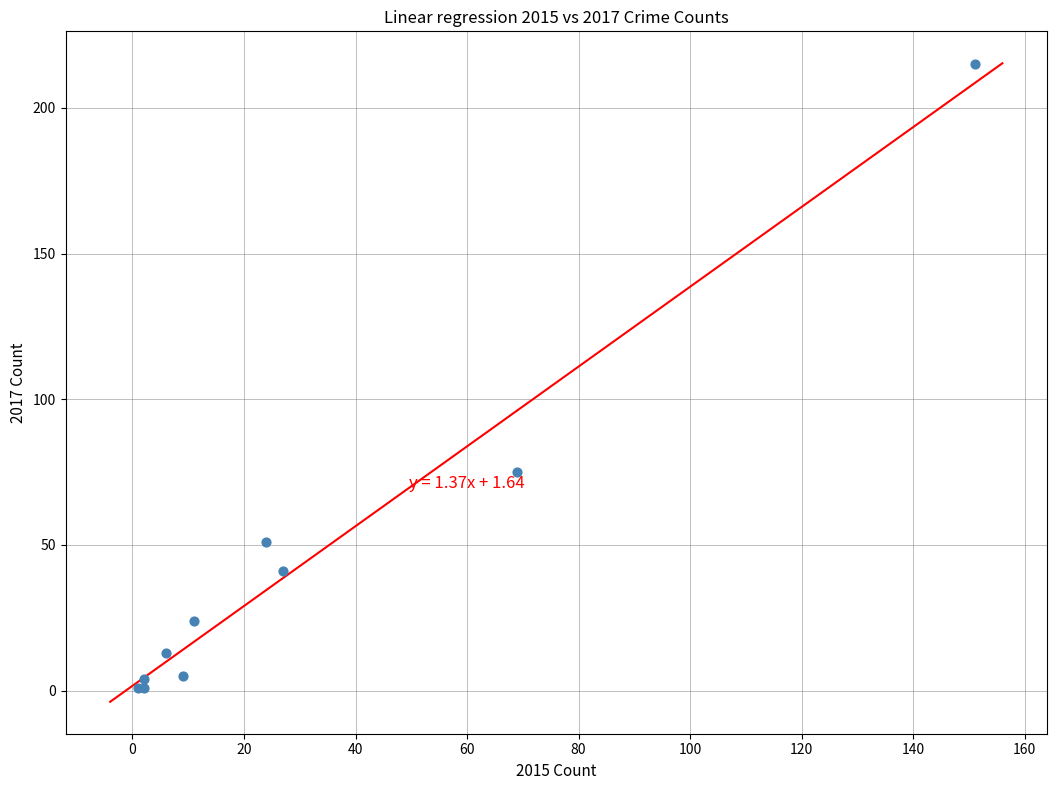

What Y value in the scatter plot is closest to 108?

75